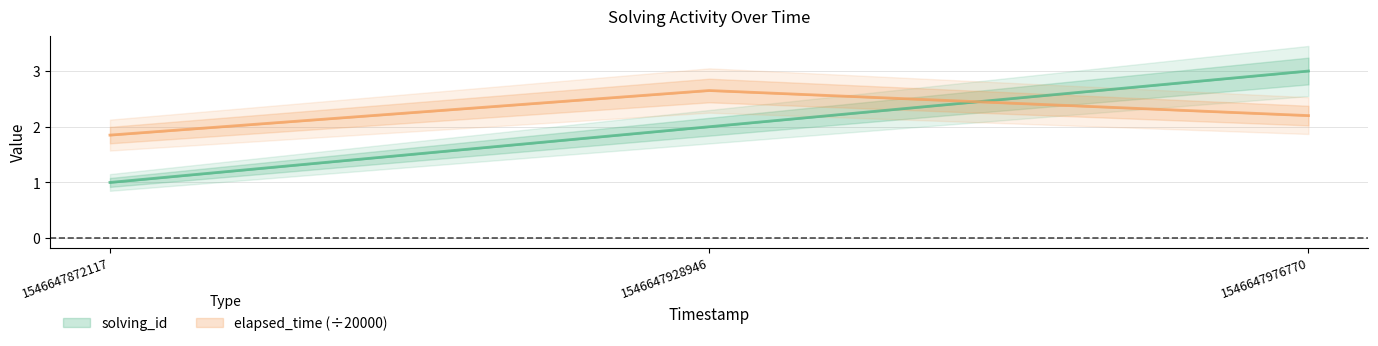

What are all the series names shown in the legend?

solving_id, elapsed_time